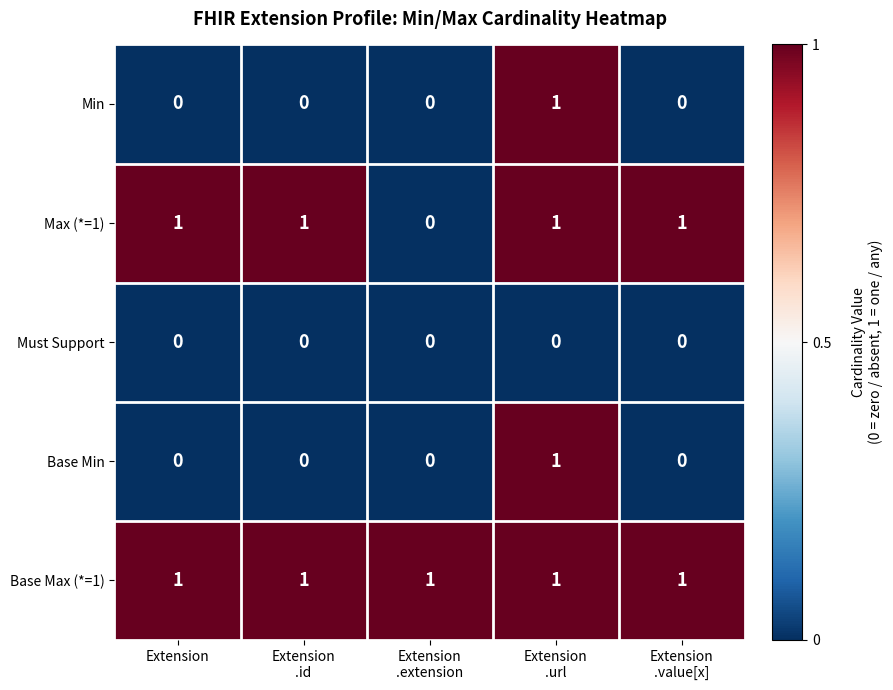

At which category is the sum across all series the highest?

Extension
.url